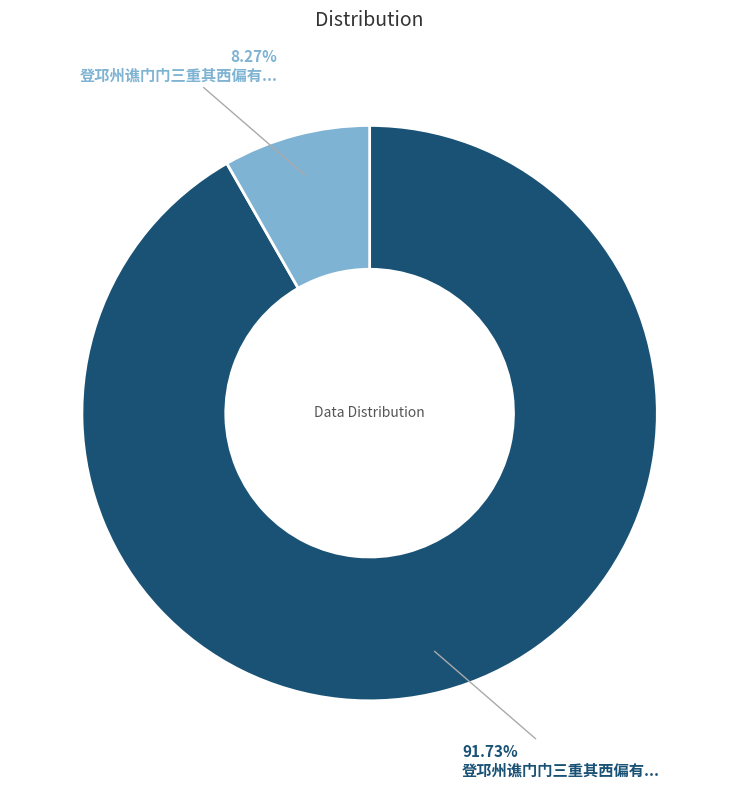

How many segments does this pie chart have?

2